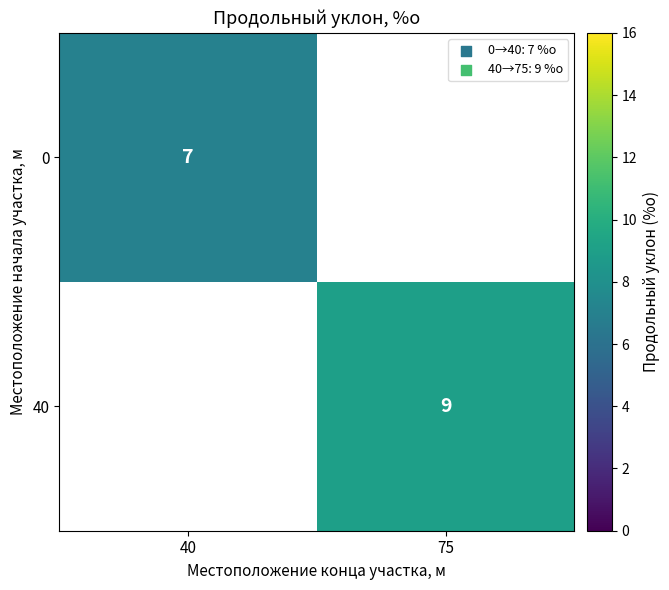

At how many categories does at least one series exceed 7?

1